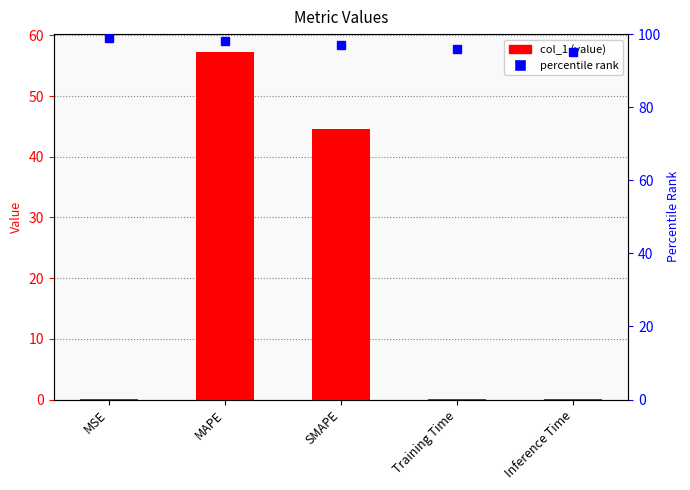

How many bars are there in total?

5